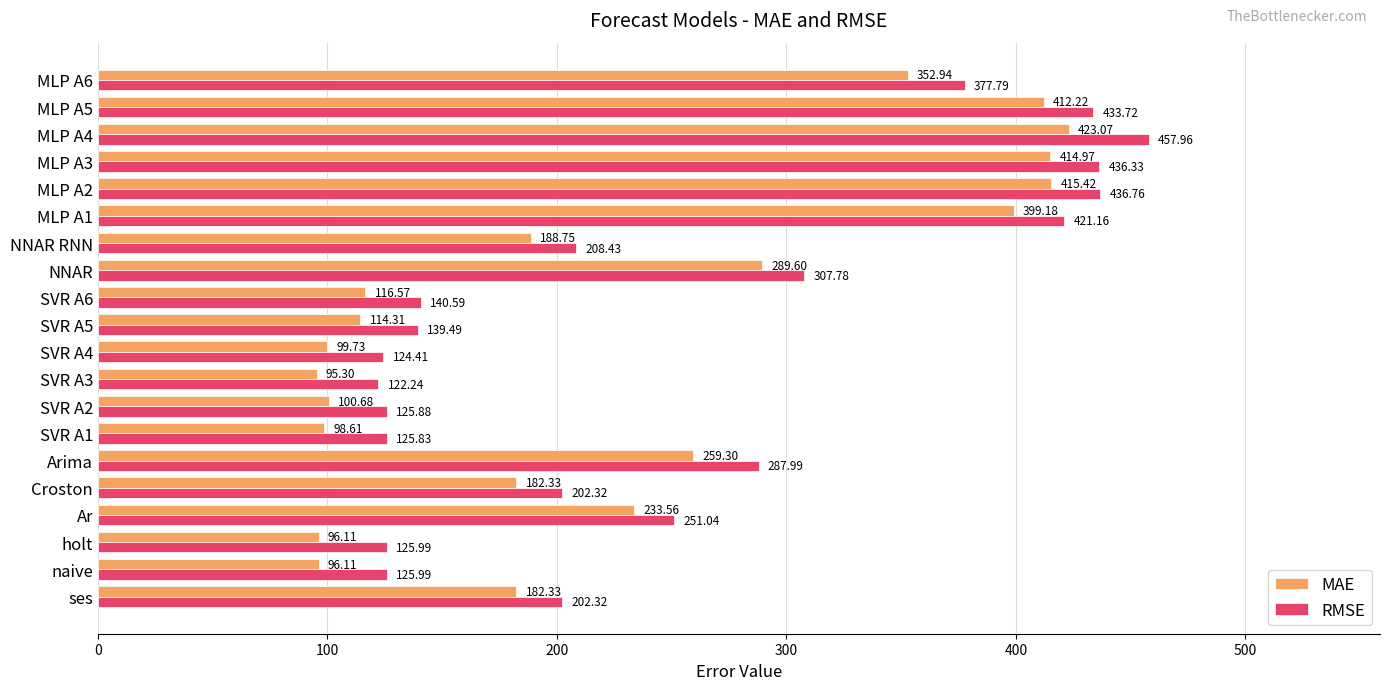

What is the spread (max minus min) of values at SVR A6?

24.0